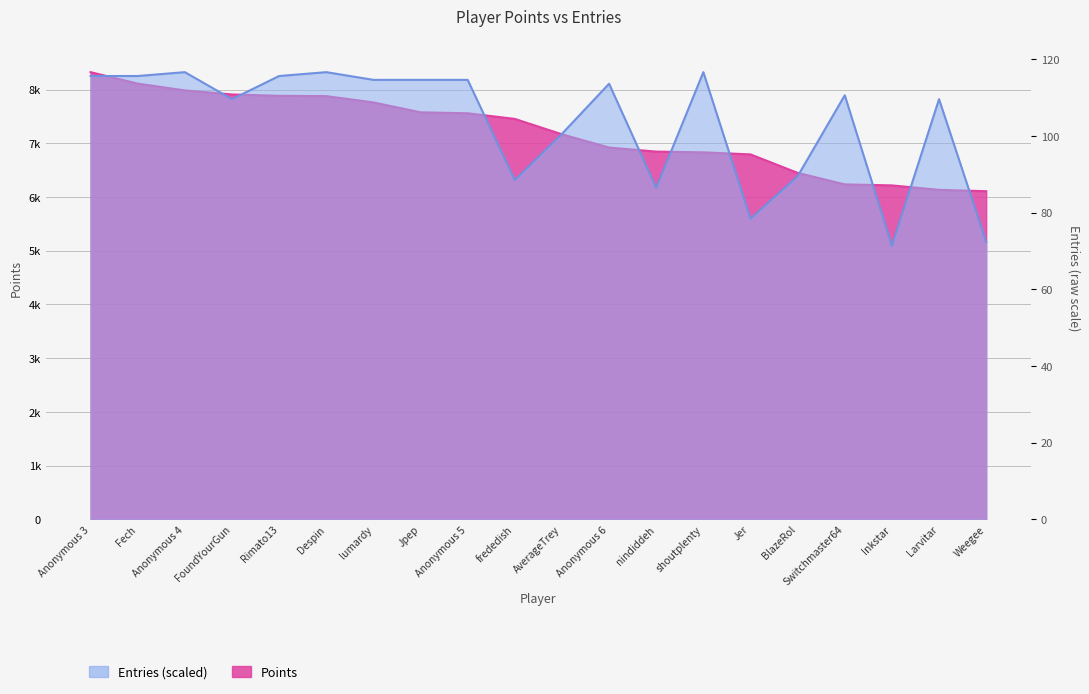

Reading right to left, extract all data points from this chart.

Points: 6108.0	6133.0	6216.0	6235.0	6449.0	6793.0	6831.0	6845.0	6920.0	7167.0	7453.0	7558.0	7576.0	7760.0	7877.0	7883.0	7908.0	7983.0	8110.0	8323.0
Entries: 5166.0	7820.8	5094.2	7892.5	6385.8	5596.5	8323.0	6170.5	8107.8	7175.0	6314.0	8179.5	8179.5	8179.5	8323.0	8251.2	7820.8	8323.0	8251.2	8251.2